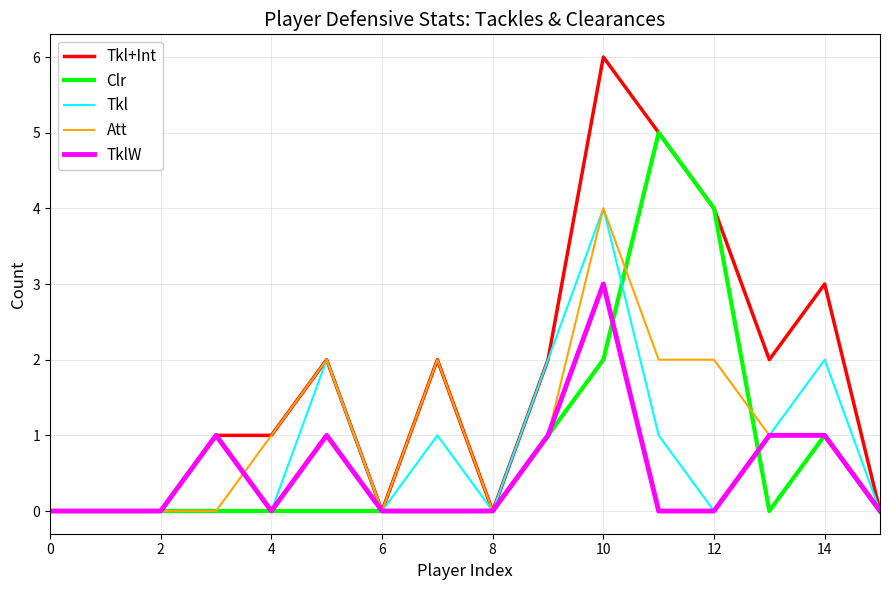

Which series has the largest total across all categories?

Tkl+Int